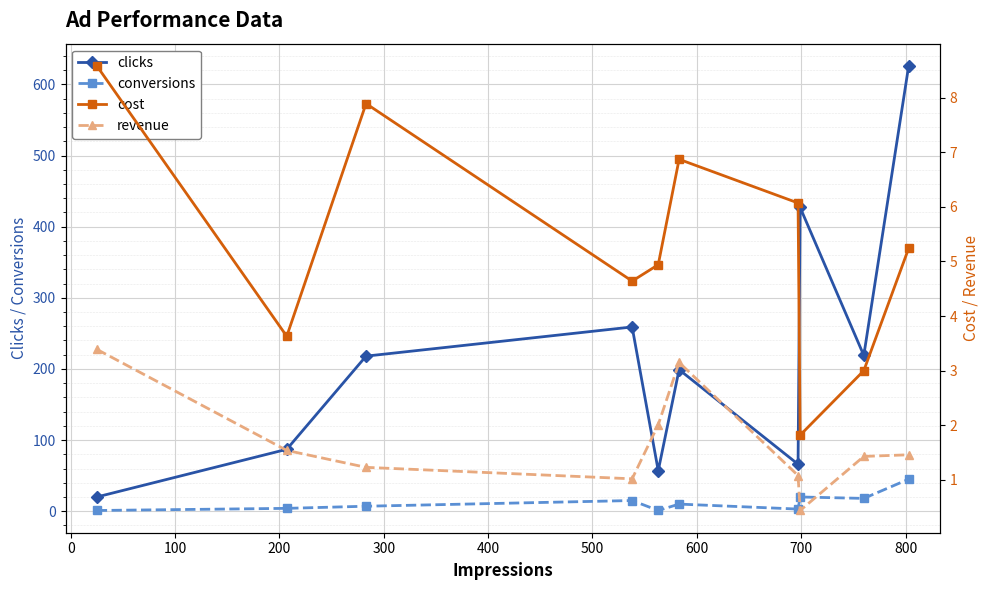

True or false: clicks and conversions cross at least once.

False